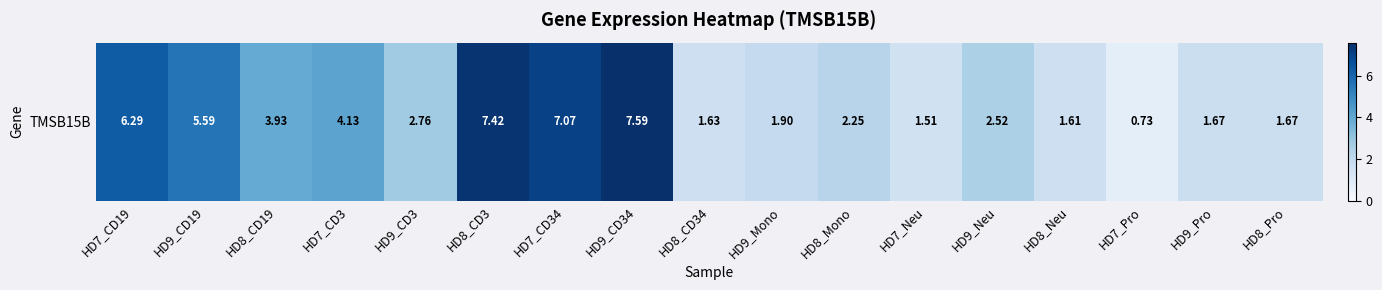

List the labels in order of value, largest first.

HD9_CD34, HD8_CD3, HD7_CD34, HD7_CD19, HD9_CD19, HD7_CD3, HD8_CD19, HD9_CD3, HD9_Neu, HD8_Mono, HD9_Mono, HD9_Pro, HD8_Pro, HD8_CD34, HD8_Neu, HD7_Neu, HD7_Pro